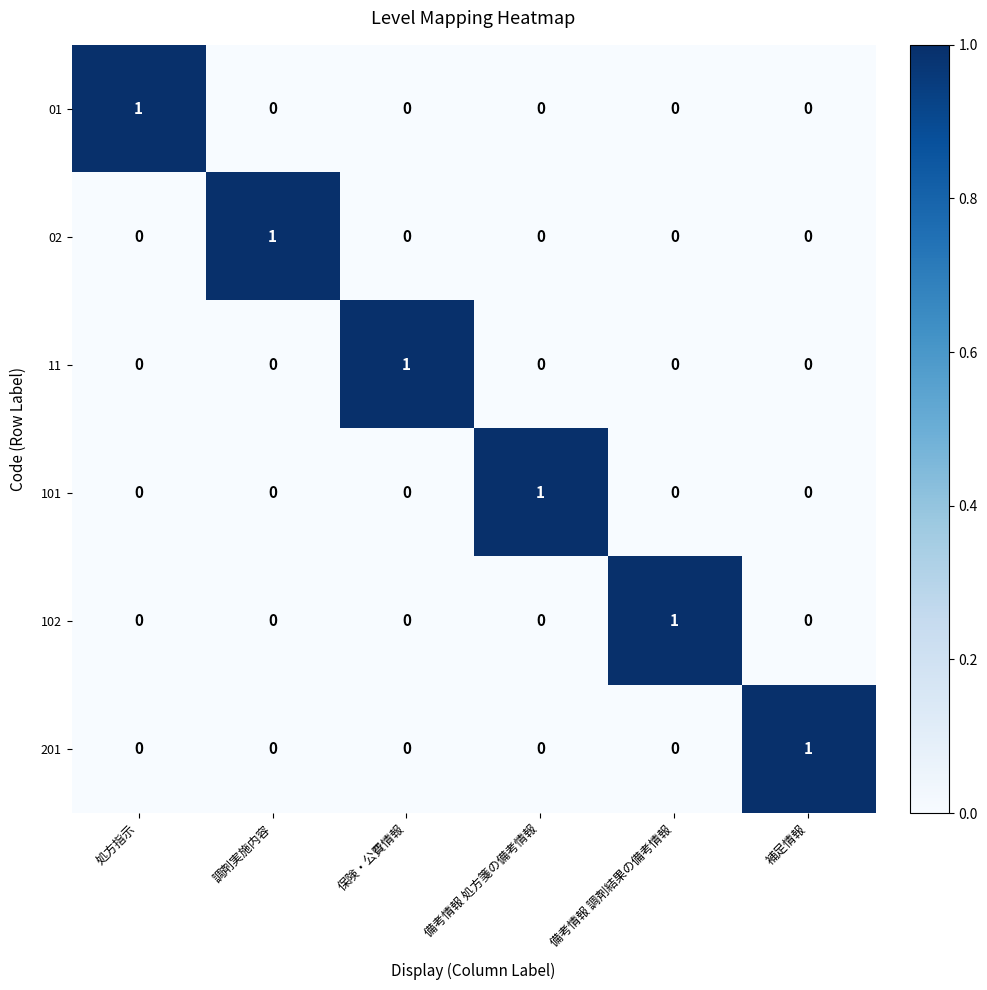

At how many categories does at least one series exceed 0?

6